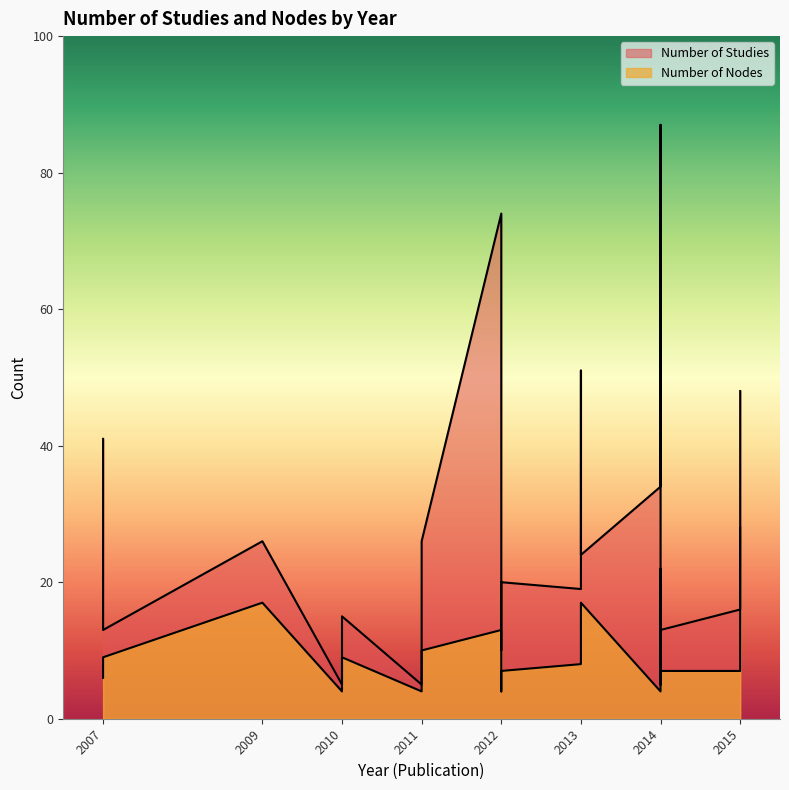

How many lines are shown in the chart?

2